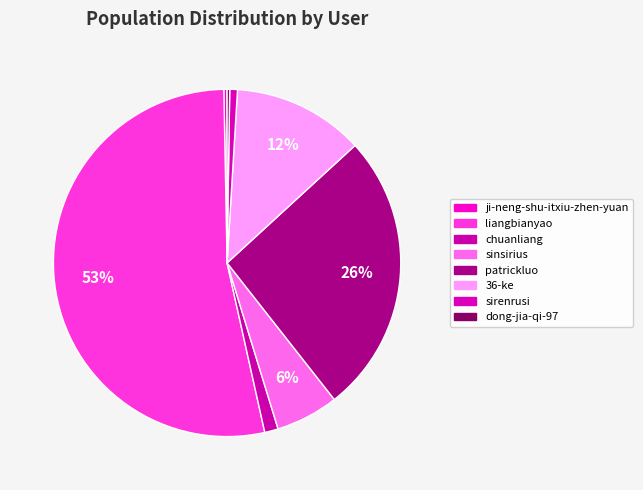

Which slice represents more than half of the pie?

liangbianyao